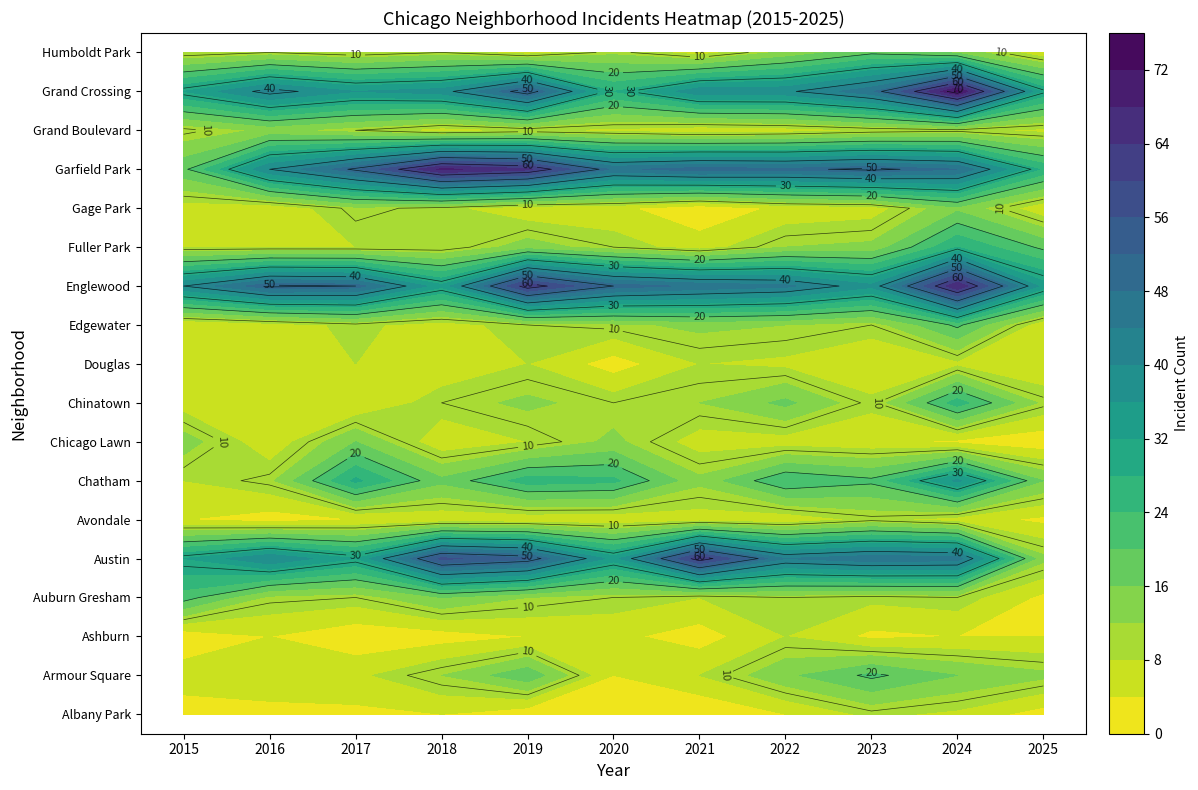

At how many categories does at least one series exceed 47?

9